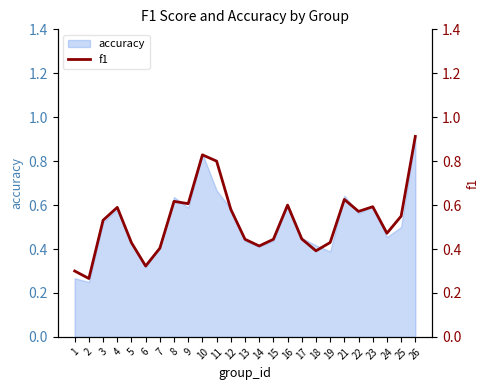

How many lines are shown in the chart?

1